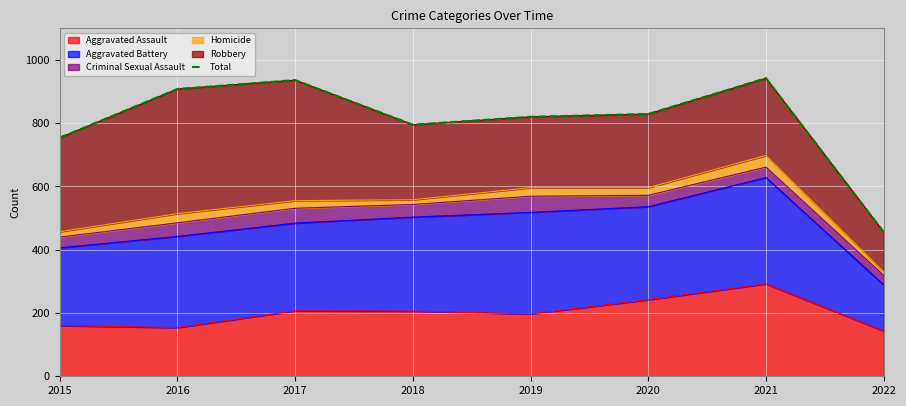

How many lines are shown in the chart?

1